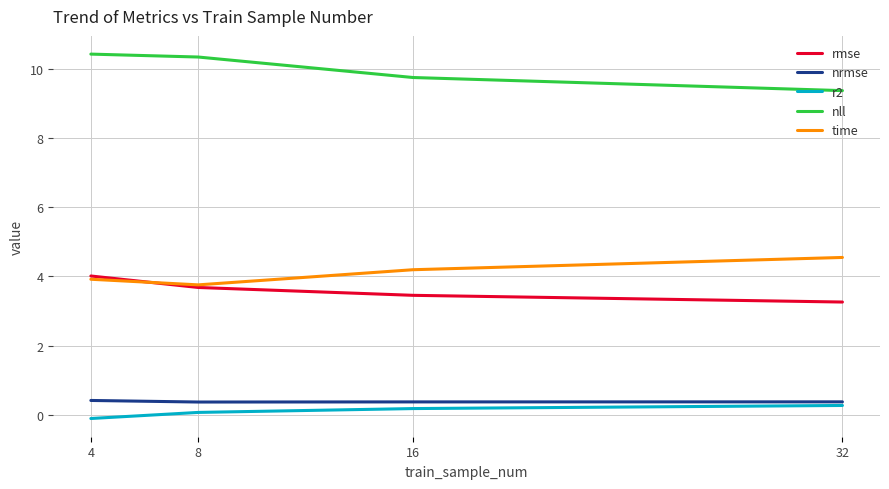

True or false: time and r2 intersect in this chart.

False